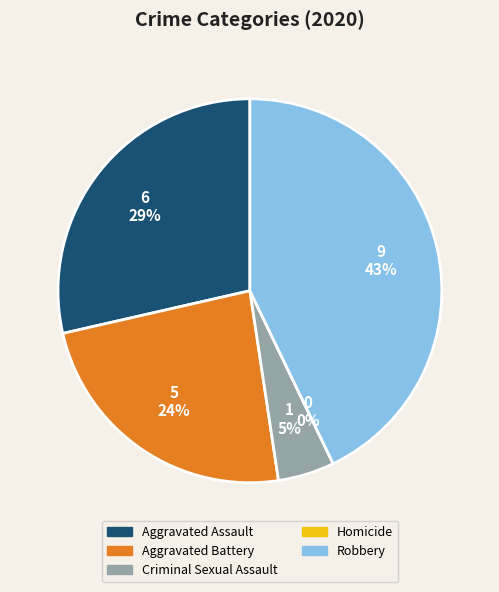

Rank the categories by value from lowest to highest.

Homicide, Criminal Sexual Assault, Aggravated Battery, Aggravated Assault, Robbery